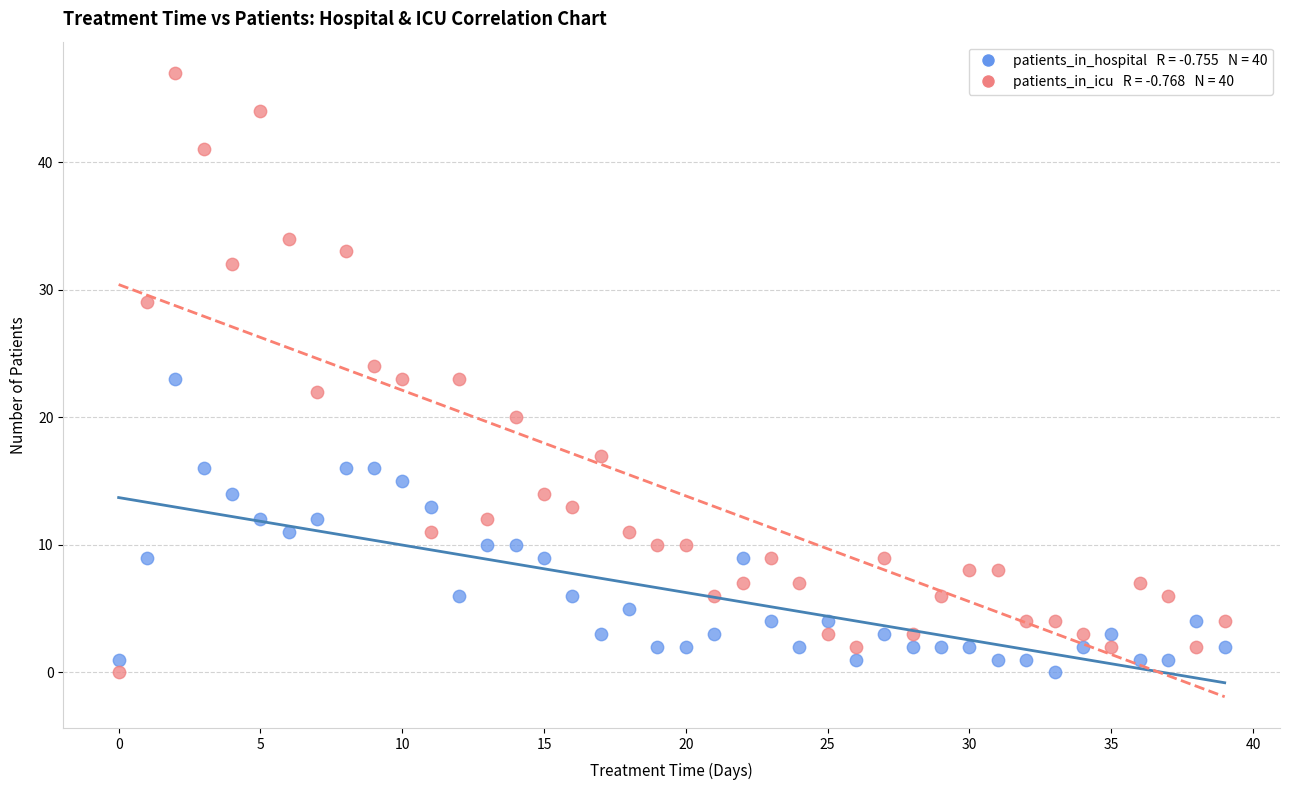

Across all data points, what is the range of Y values (max minus min)?

47